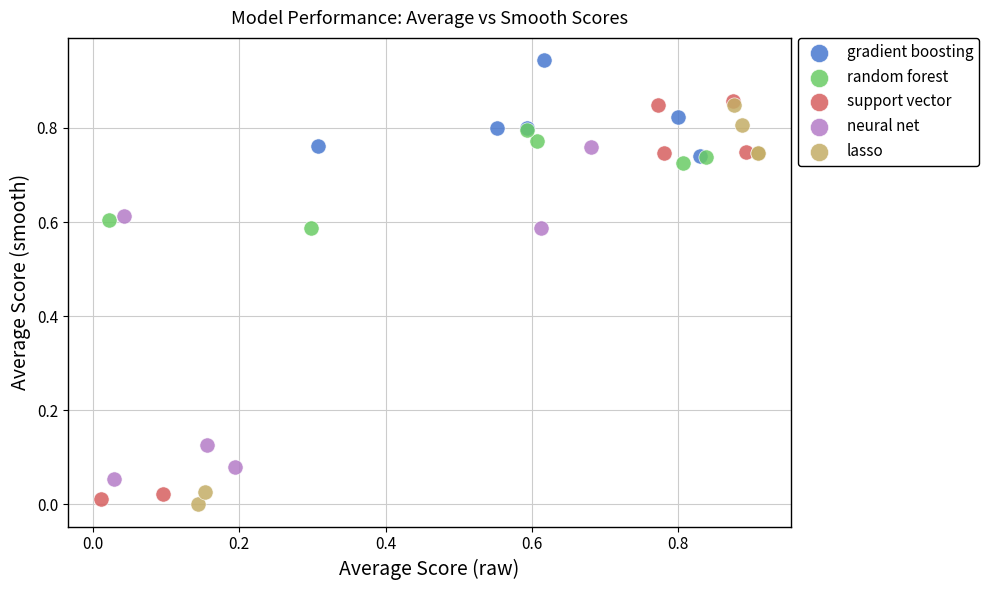

What are all the series names shown in the legend?

gradient boosting, random forest, support vector, neural net, lasso